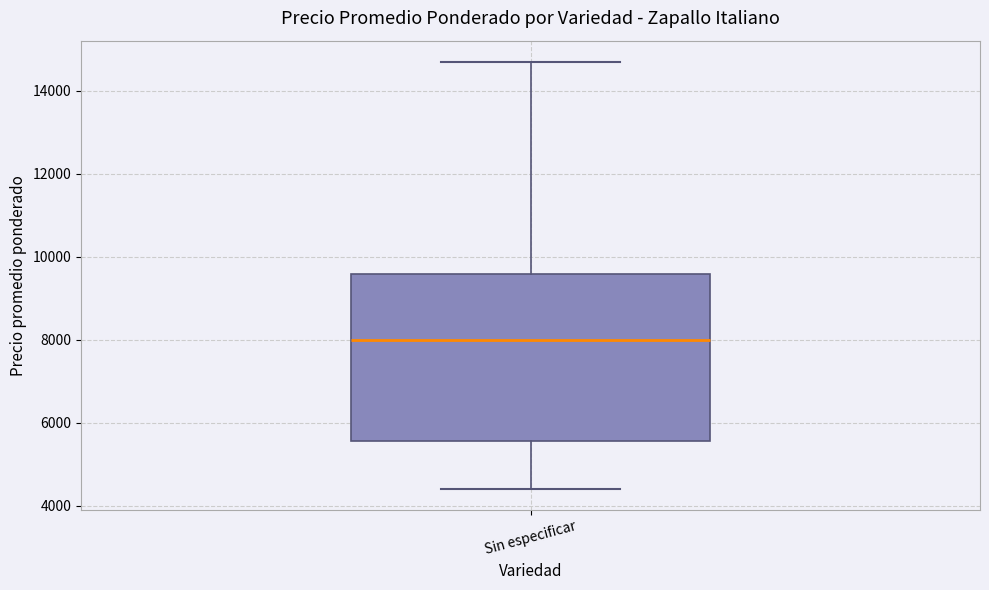

Transcribe this box plot: give where the median line is, the range the box spans, and where the two whiskers end, as read against the y-axis. The values are not printed on the chart, so give them approximately, as read against the axis.

median 8000, box 5600 to 9600, whiskers 4400 to 14600